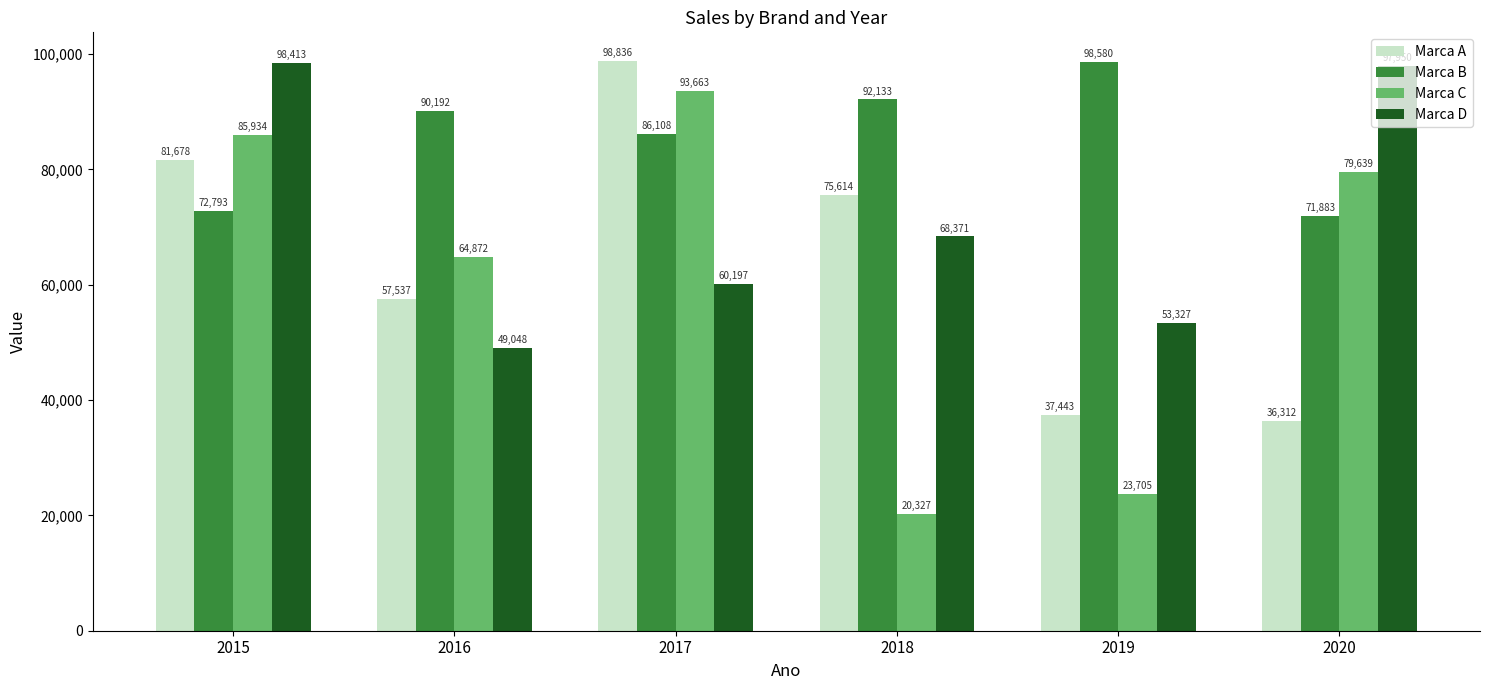

Where does the Marca C series first go above 79639?

2015